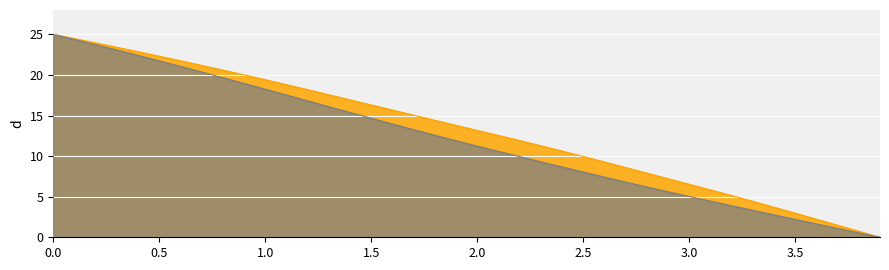

What is the spread (max minus min) of values at 2.5?

1.9